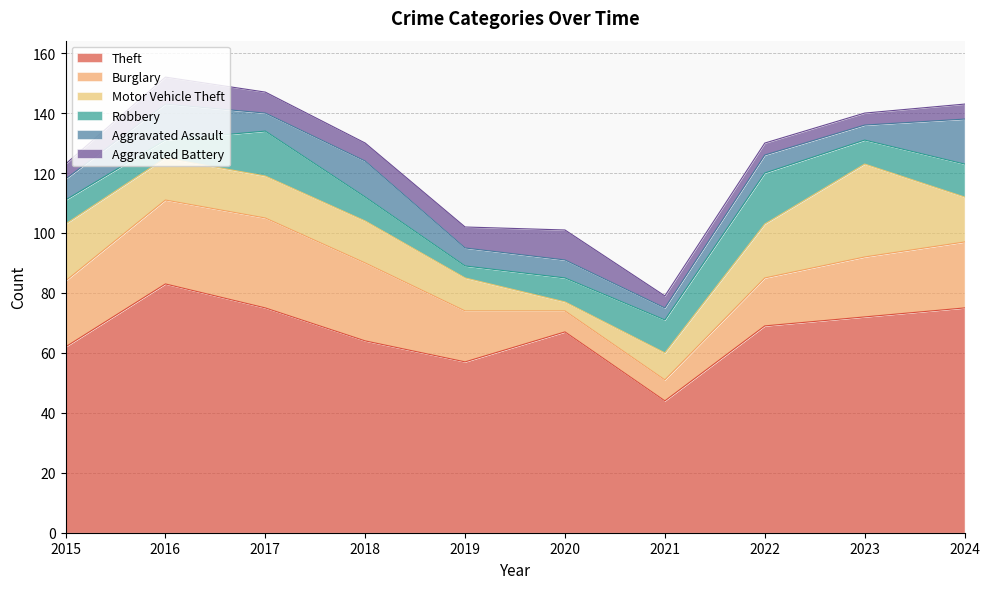

What is the sum of the Aggravated Battery values at 2017 and 2024?

12